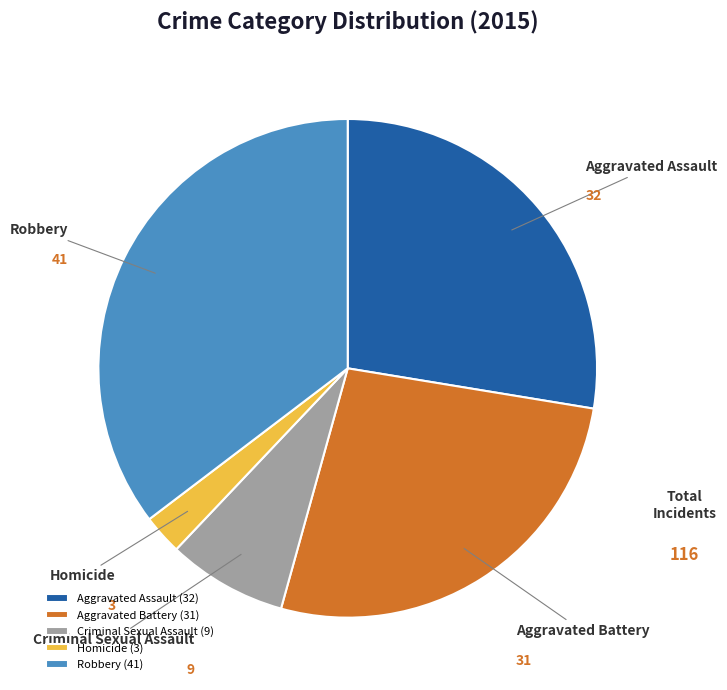

How many slices are in this pie chart?

5